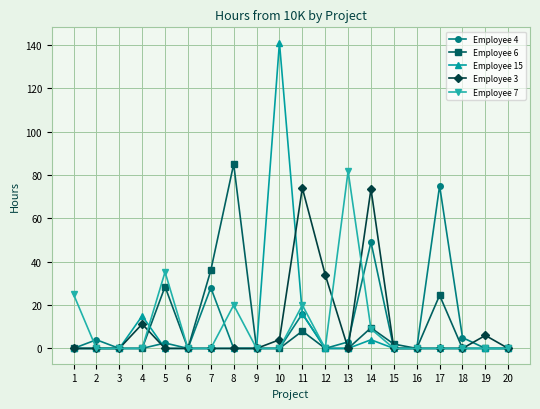

What is the total value across all series at 19?

6.0